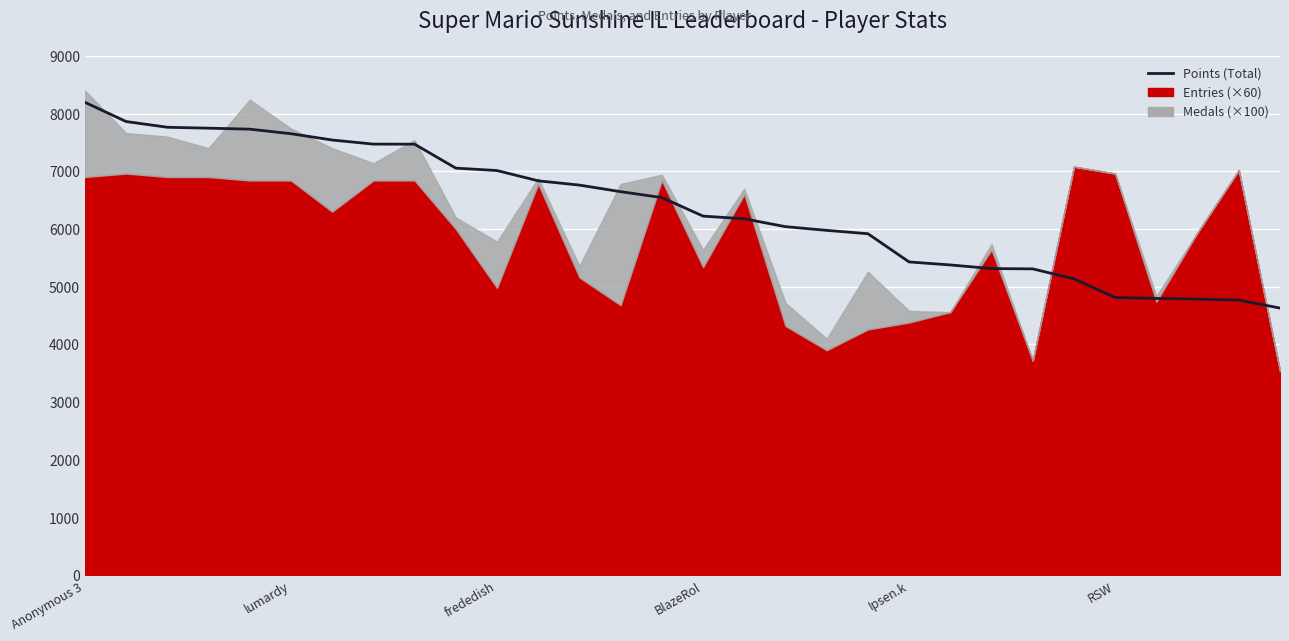

Reading right to left, what are all the values shown in this chart?

4630	4768	4786	4797	4813	5137	5309	5314	5377	5429	5918	5976	6040	6176	6223	6544	6646	6760	6834	7012	7054	7469	7470	7541	7650	7729	7746	7762	7861	8194